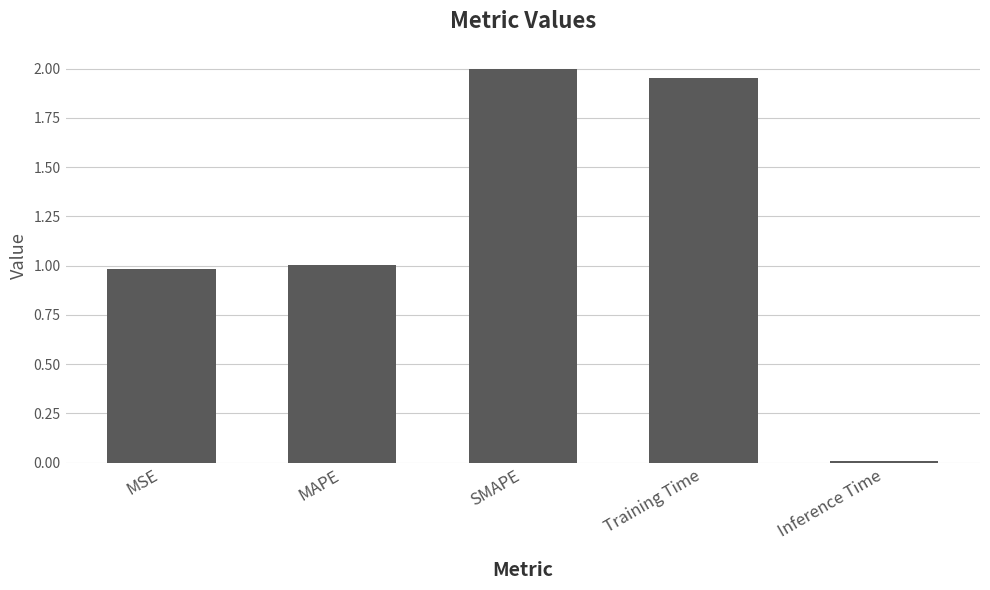

How many data points does each series have?

5